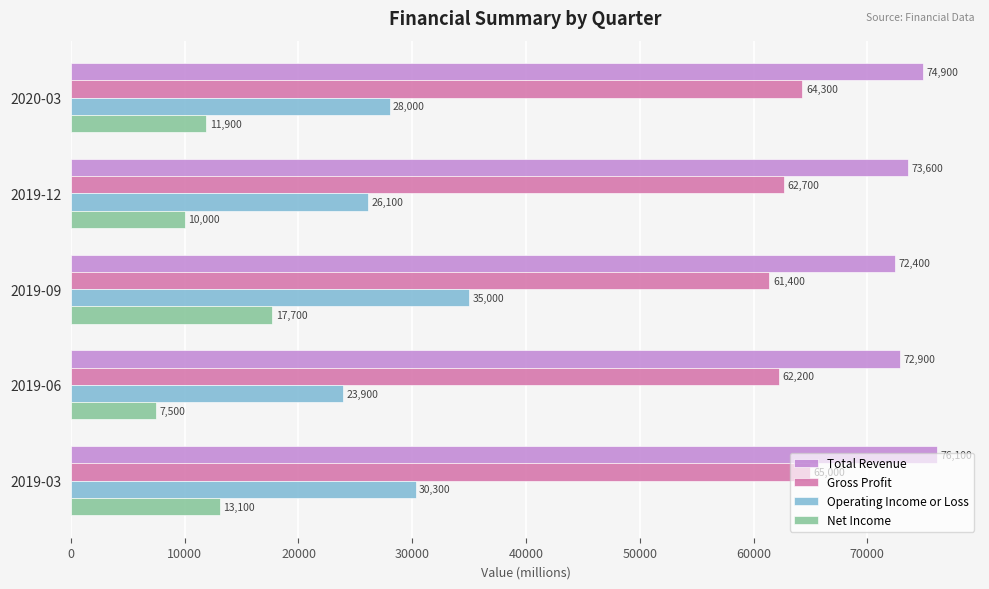

What is the difference between the second highest and minimum values in the Net Income series?

5600